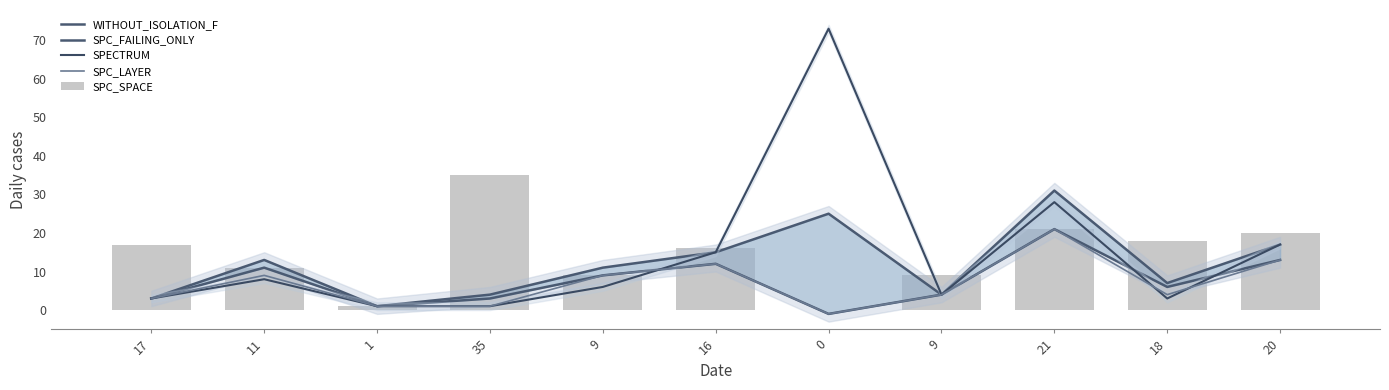

What is the spread (max minus min) of values at 16?

4